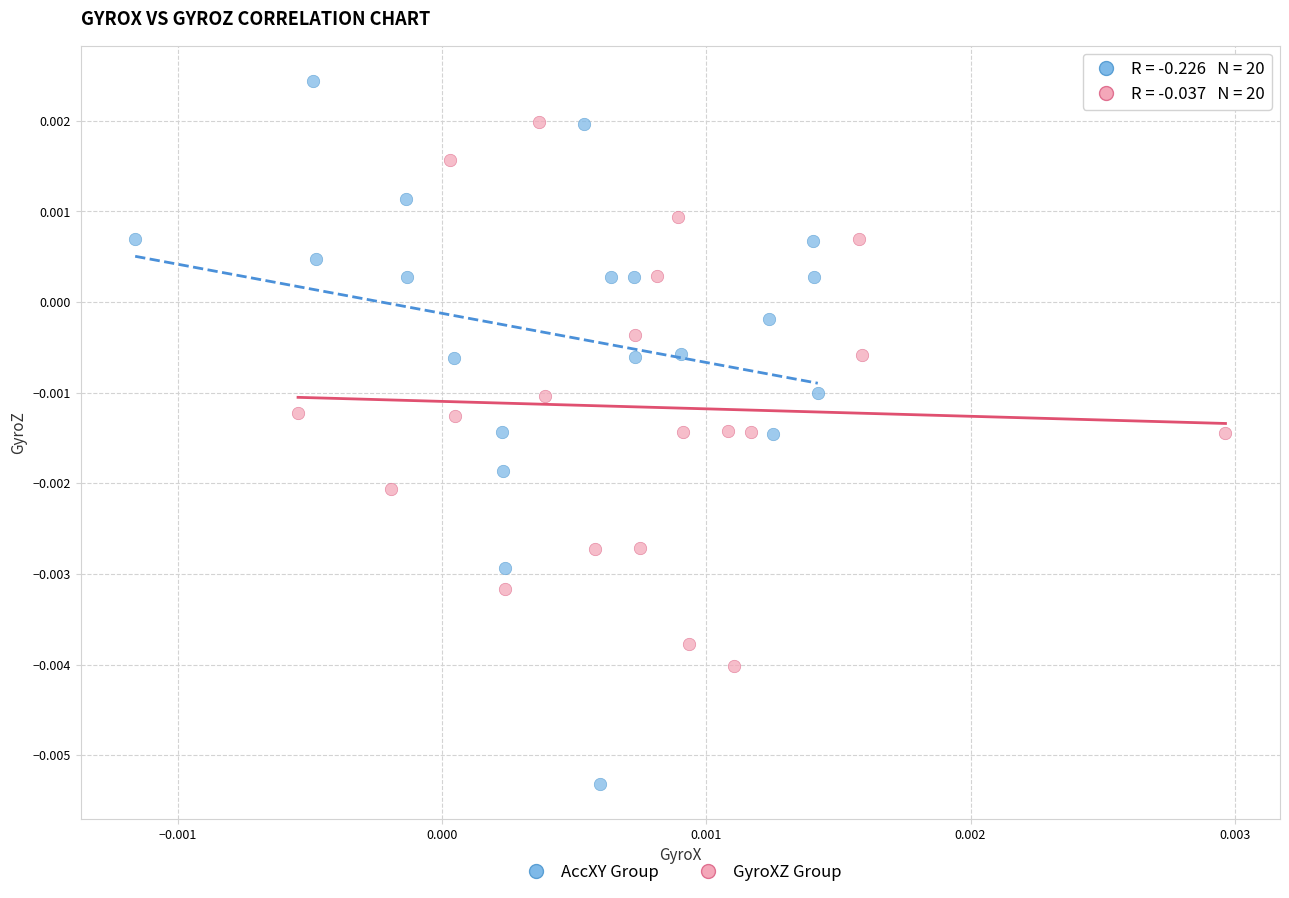

What are all the series names shown in the legend?

AccXY Group, GyroXZ Group